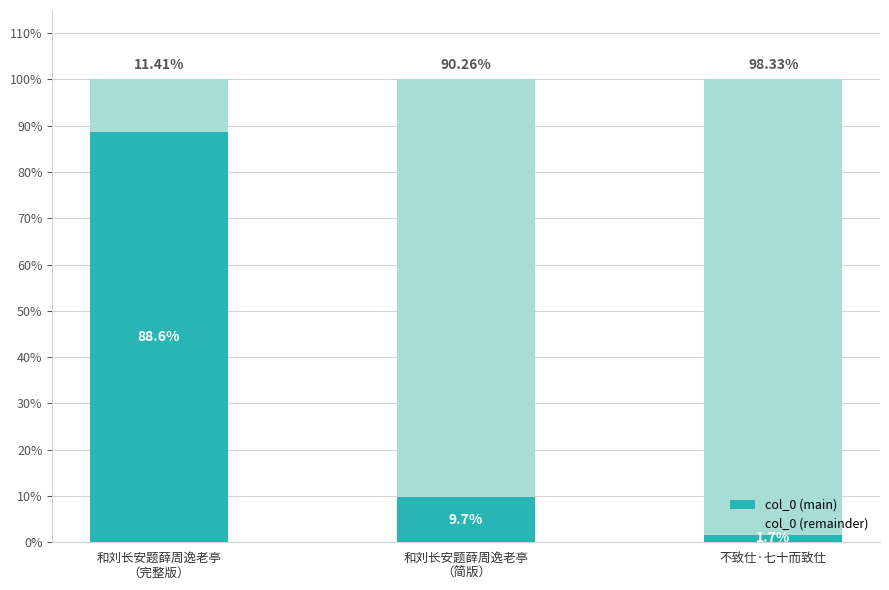

What value does the col_0 (main) series have at 和刘长安题薛周逸老亭
（简版）?

9.7